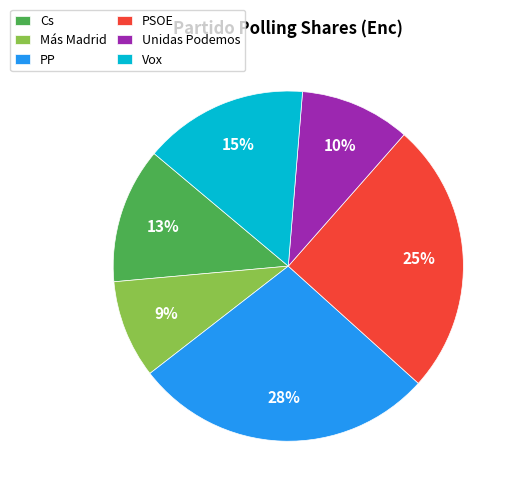

Rank the categories by value from lowest to highest.

Más Madrid, Unidas Podemos, Cs, Vox, PSOE, PP